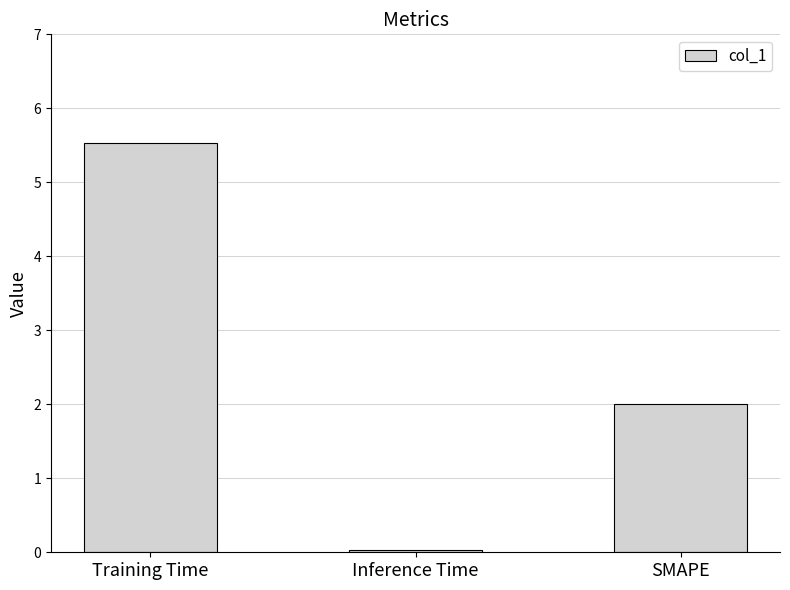

What is the maximum value shown in the chart?

5.5